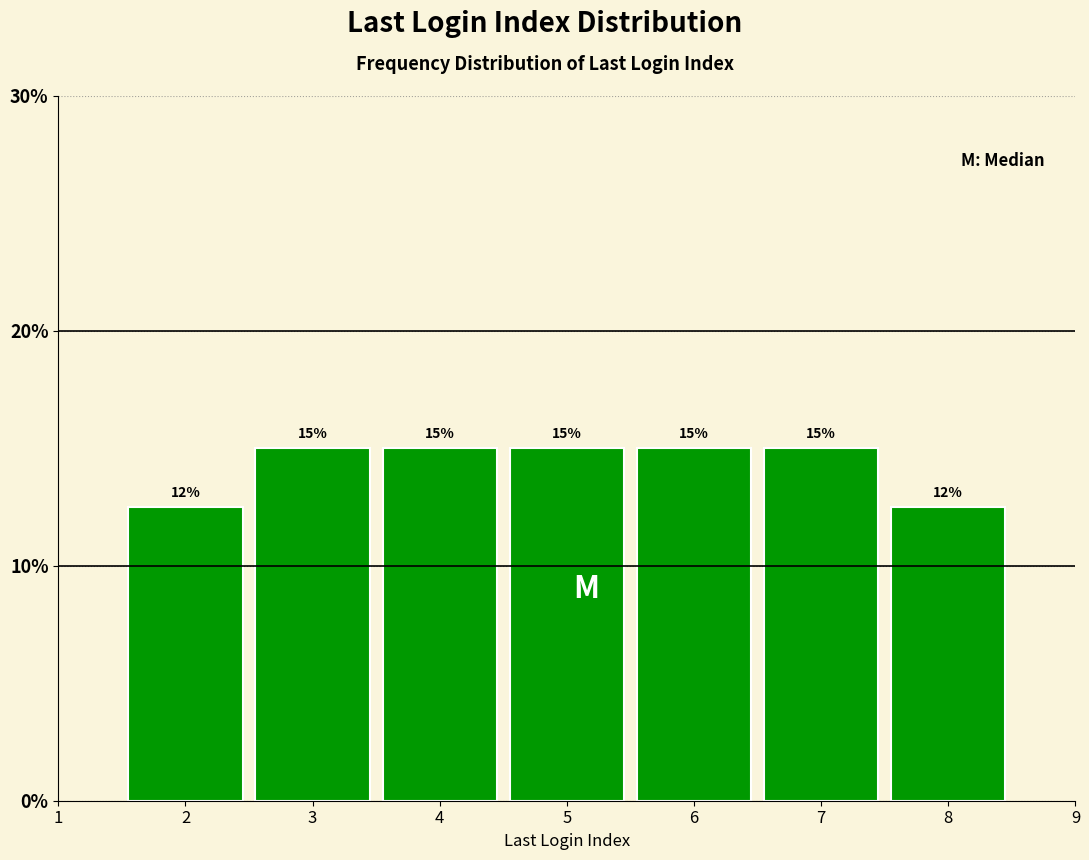

How many values are between 12 and 15?

7